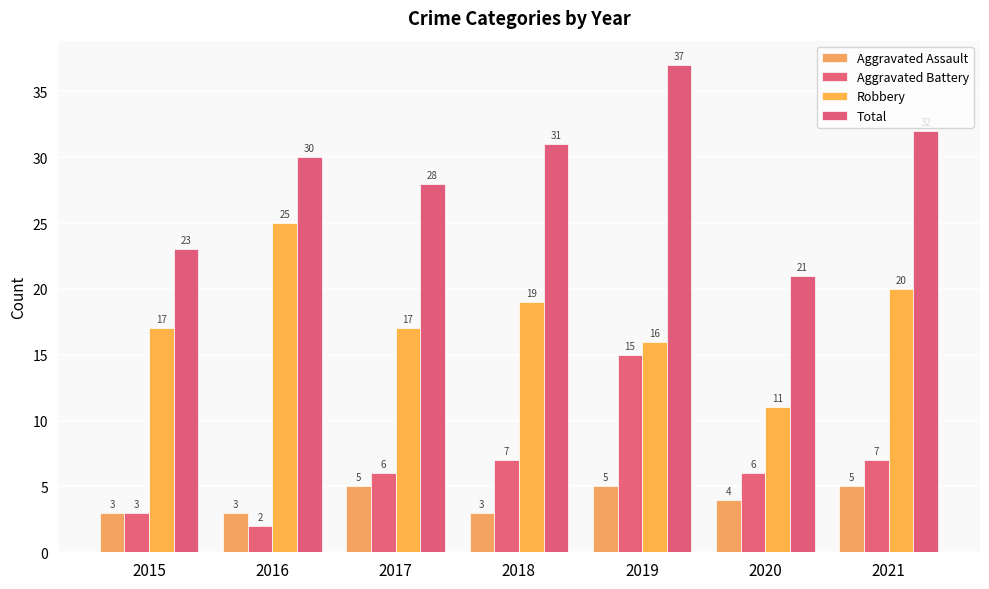

Rank the series by their maximum value, from lowest to highest.

Aggravated Assault, Aggravated Battery, Robbery, Total